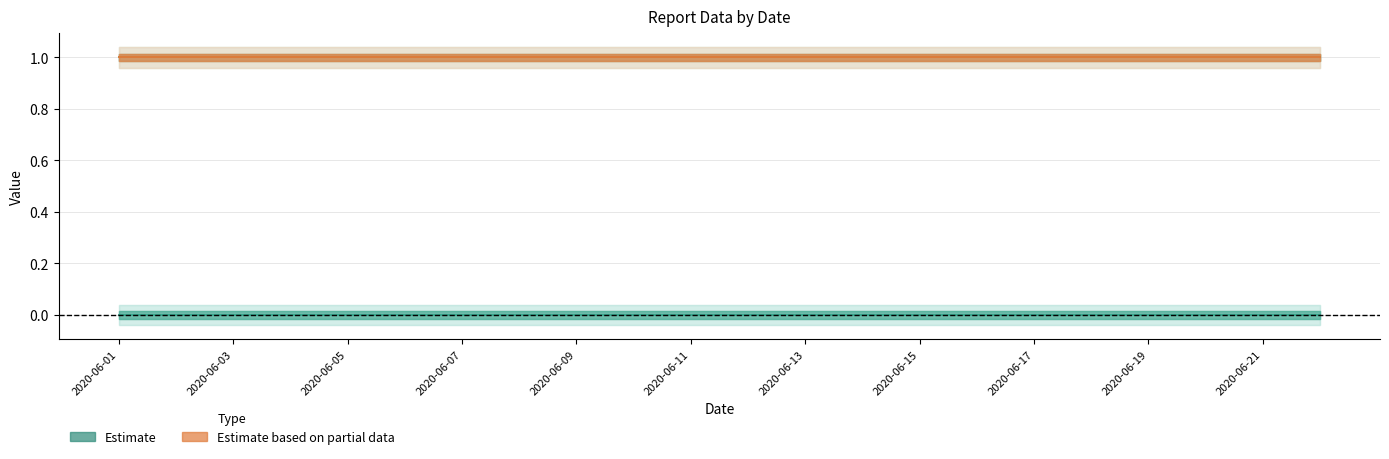

True or false: 17 de enero has a value of 0 at 2020-06-15.

False